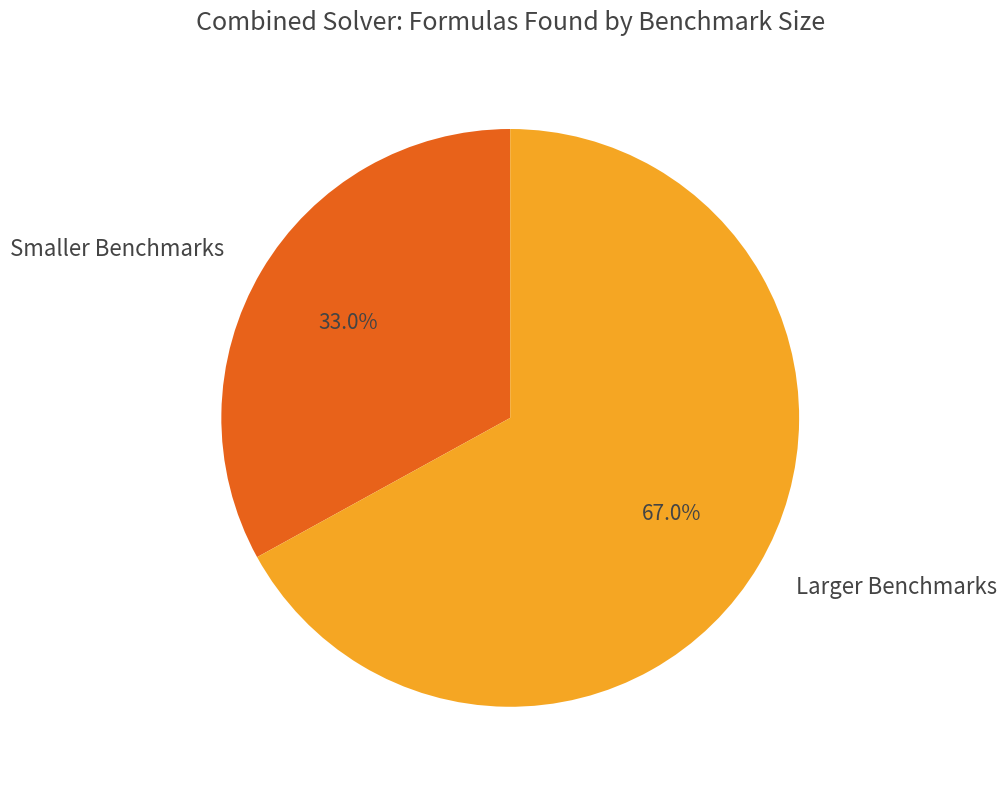

Rank the categories by value from highest to lowest.

Larger Benchmarks, Smaller Benchmarks